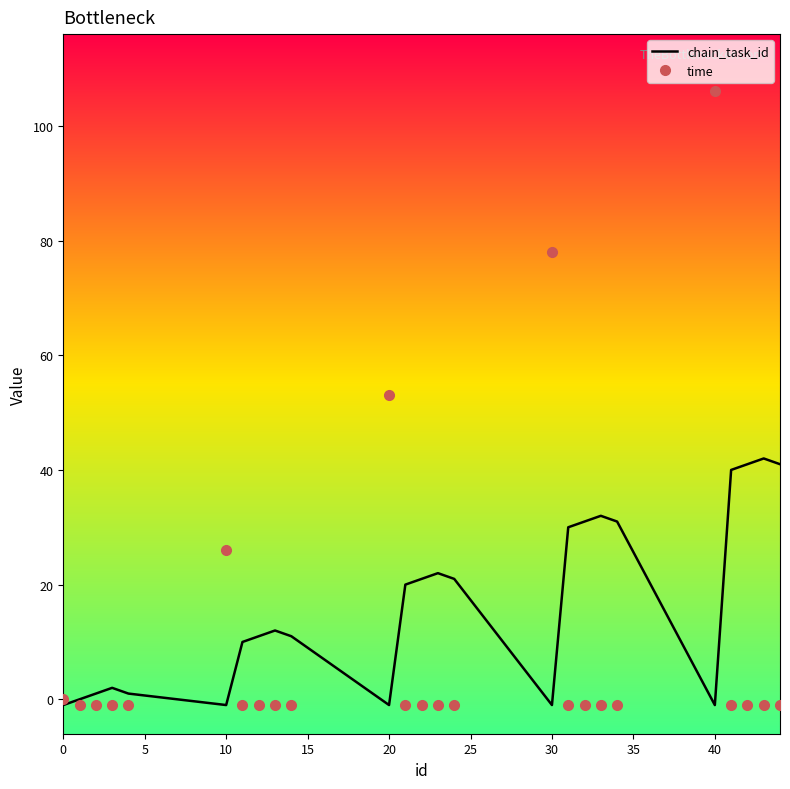

Which series has the largest total across all categories?

chain_task_id